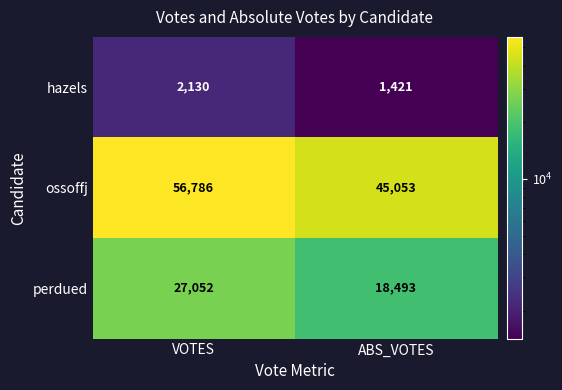

What is the difference between the perdued values at VOTES and ABS_VOTES?

8559